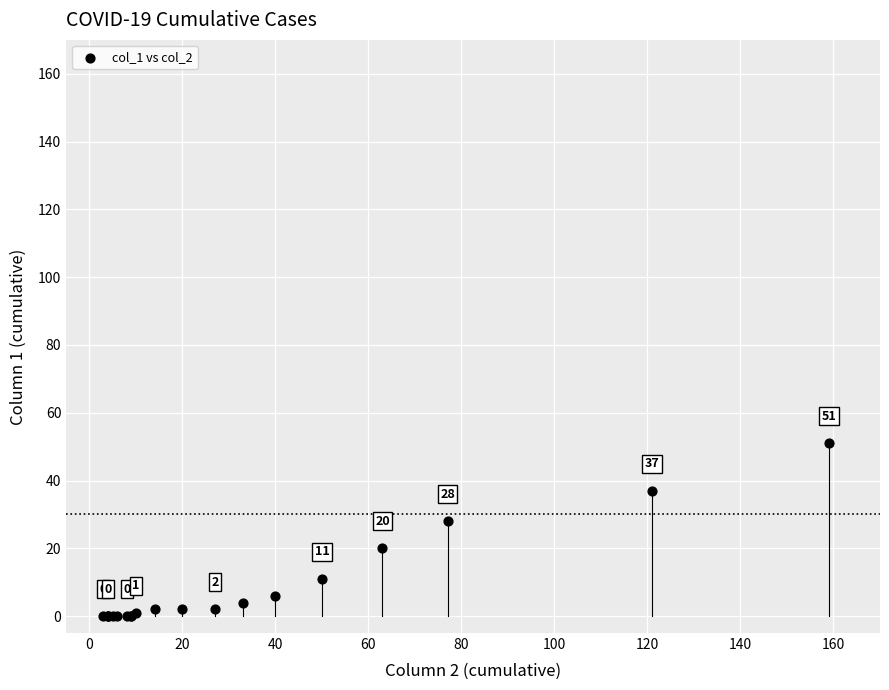

What Y value in the scatter plot is closest to 25?

28